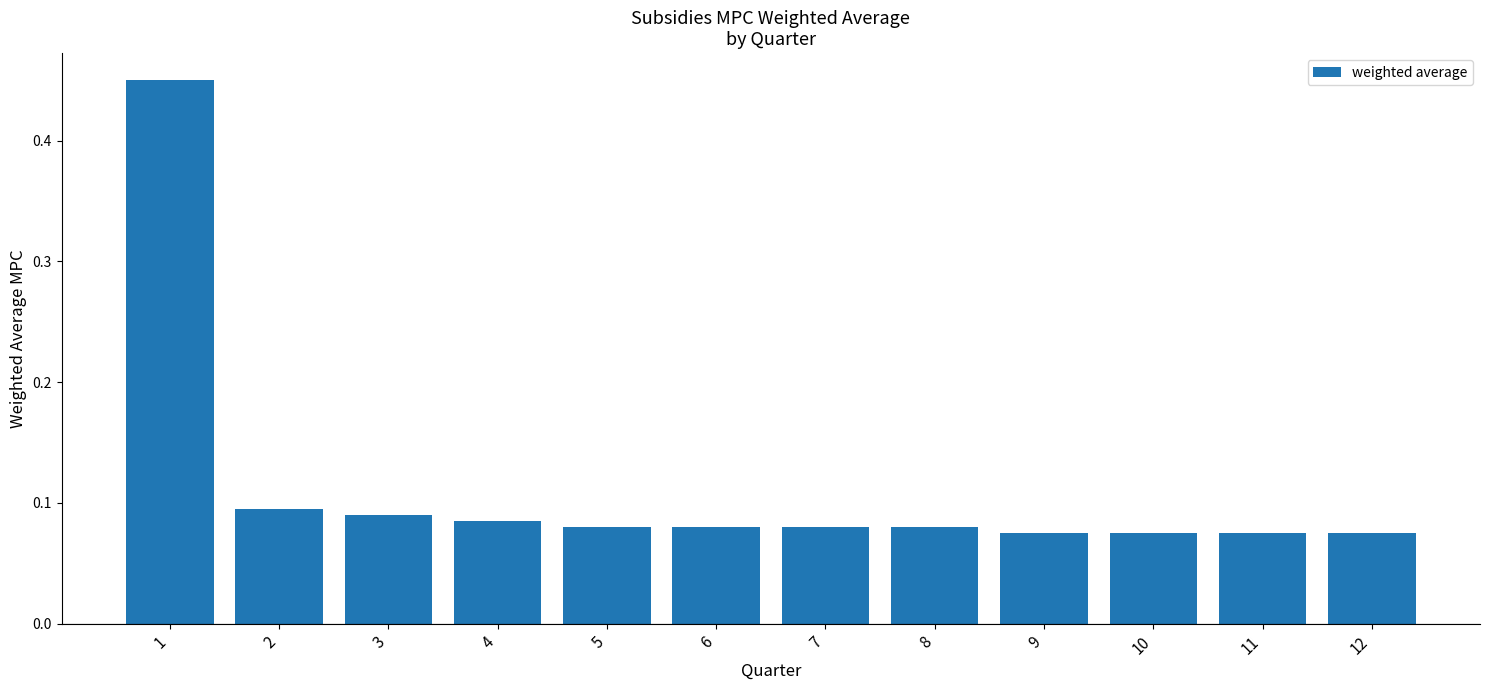

How many values are between 0 and 1?

12